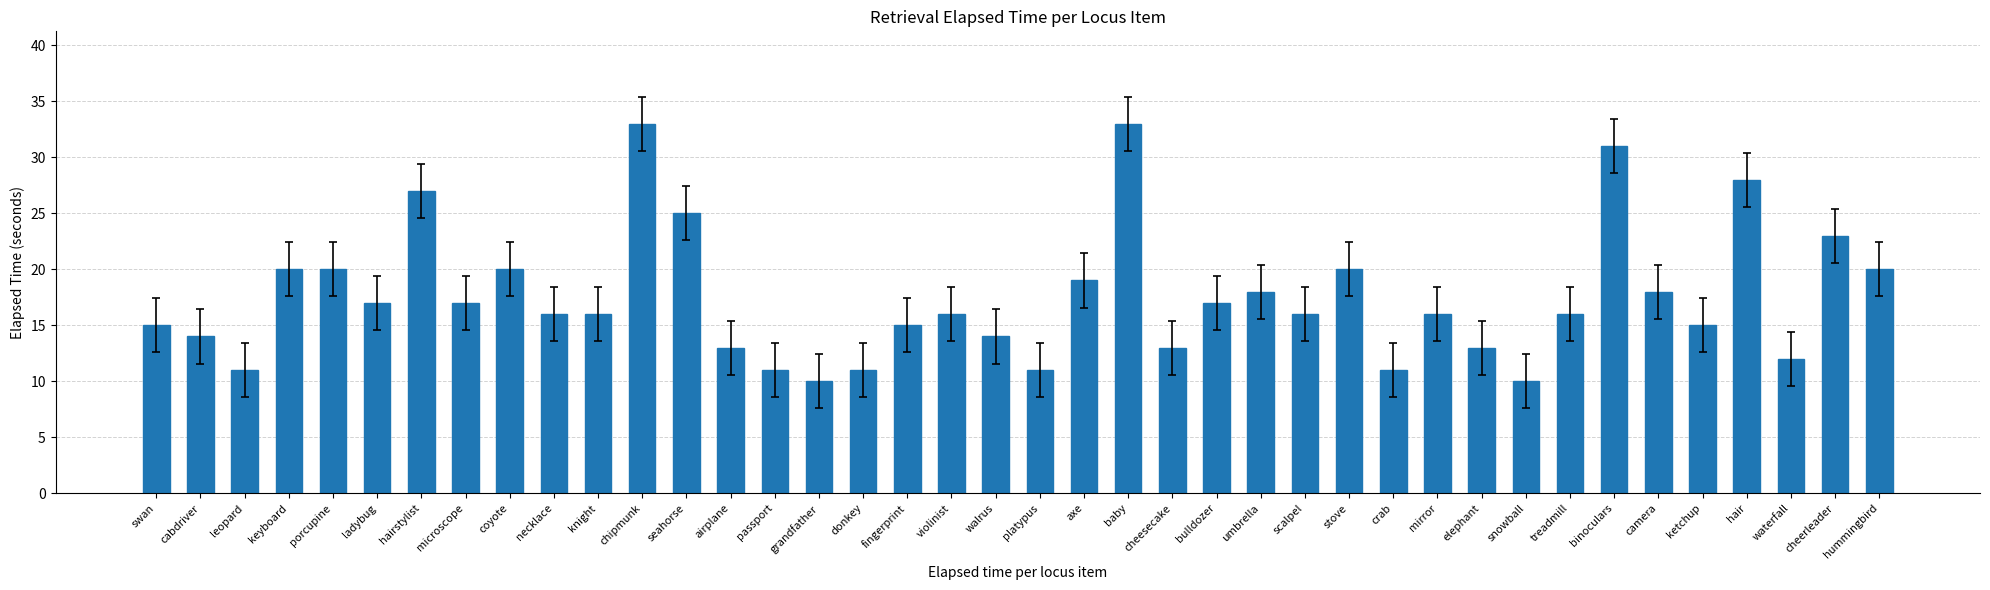

What position from the right is airplane?

27